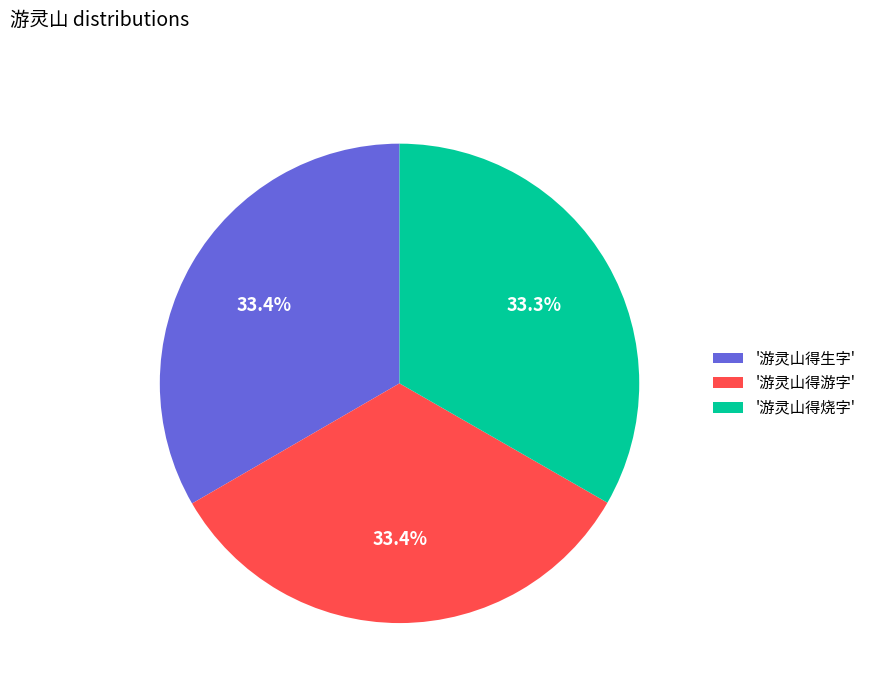

Approximately how many times larger is the value at '游灵山得烧字' compared to '游灵山得生字'?

1.0